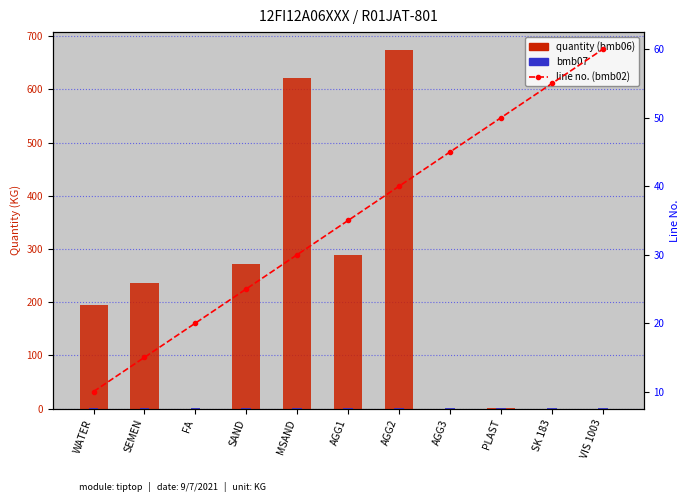

Is it true that bmb07 equals 0.2 at VIS 1003?

False